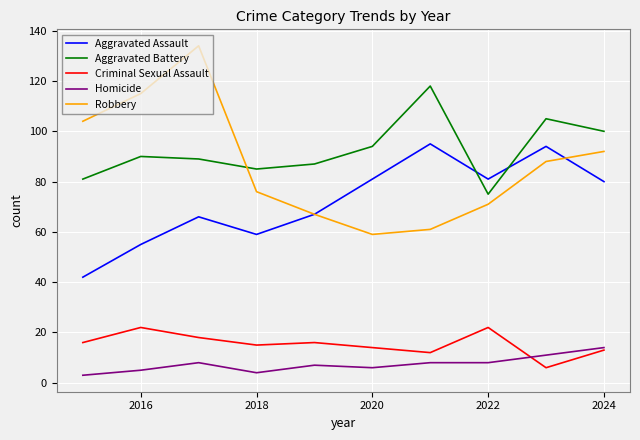

Which series has the largest total across all categories?

Aggravated Battery